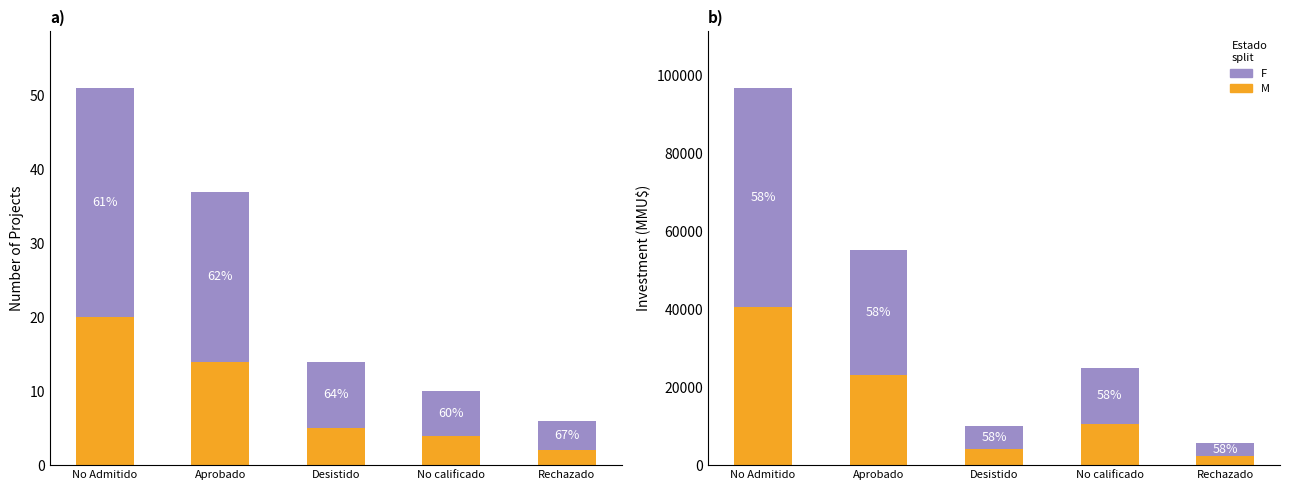

What is the difference between the highest and lowest values at No Admitido?

15482